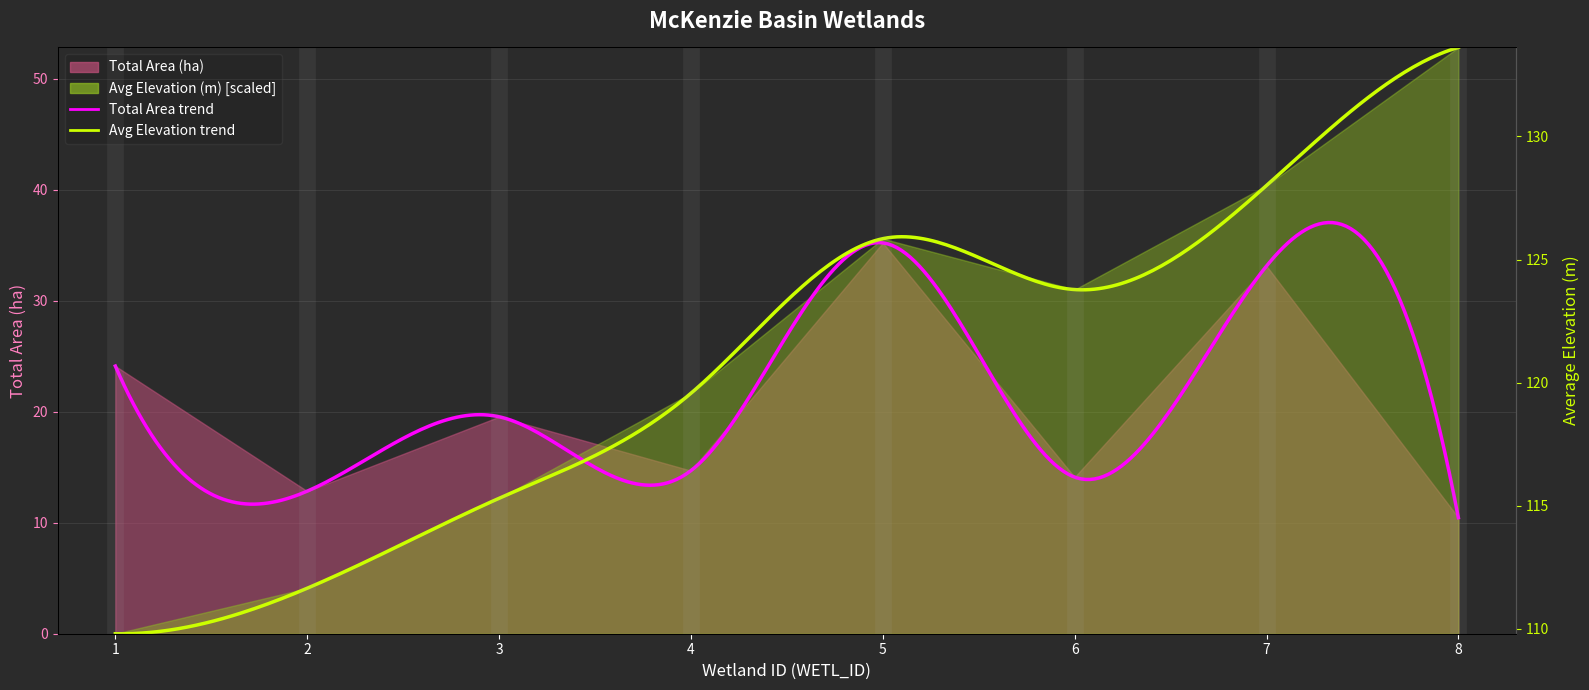

Between 2 and 3, which is larger?

3